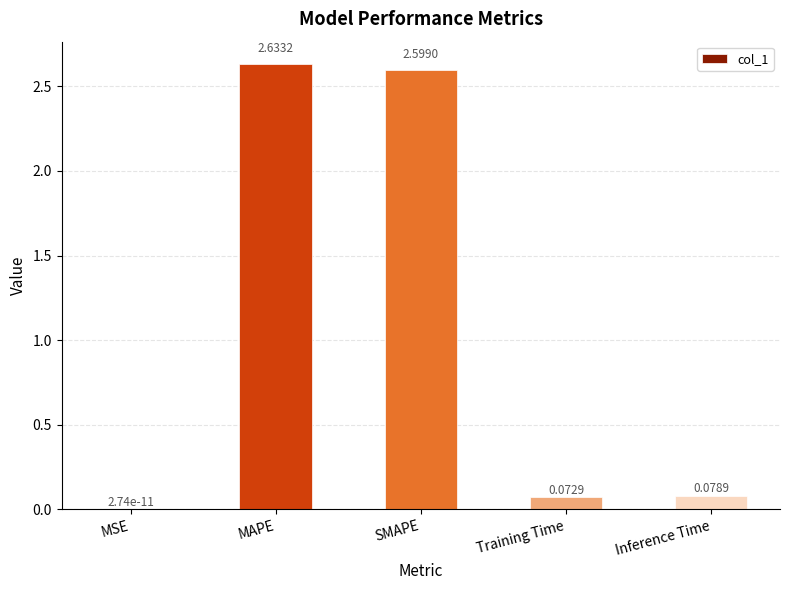

Where is the data nearest to the value 1?

Inference Time